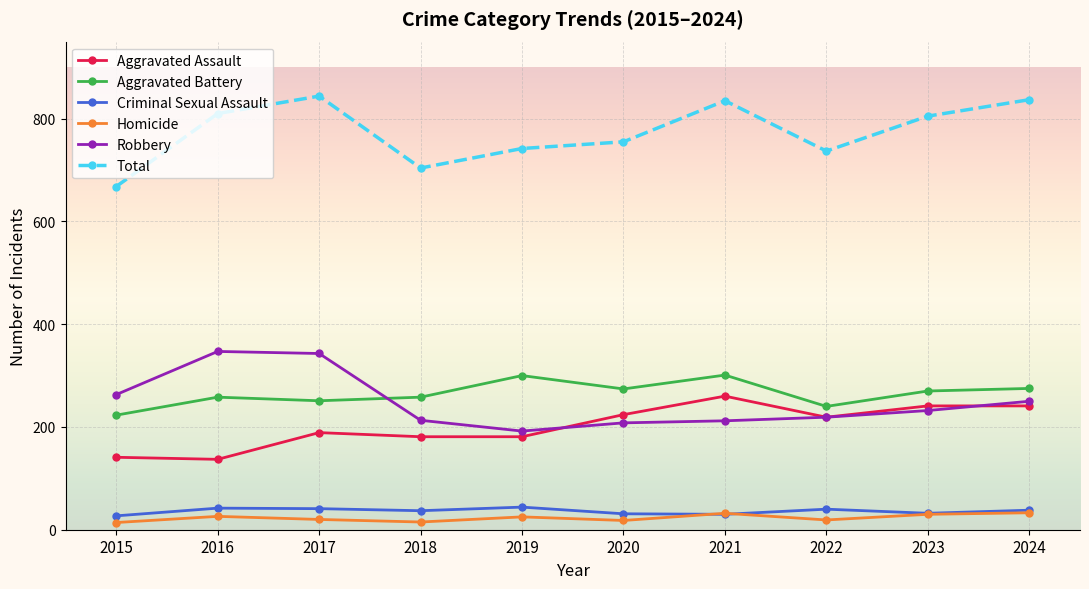

At 2017, list the series in order from smallest to largest.

Homicide, Criminal Sexual Assault, Aggravated Assault, Aggravated Battery, Robbery, Total